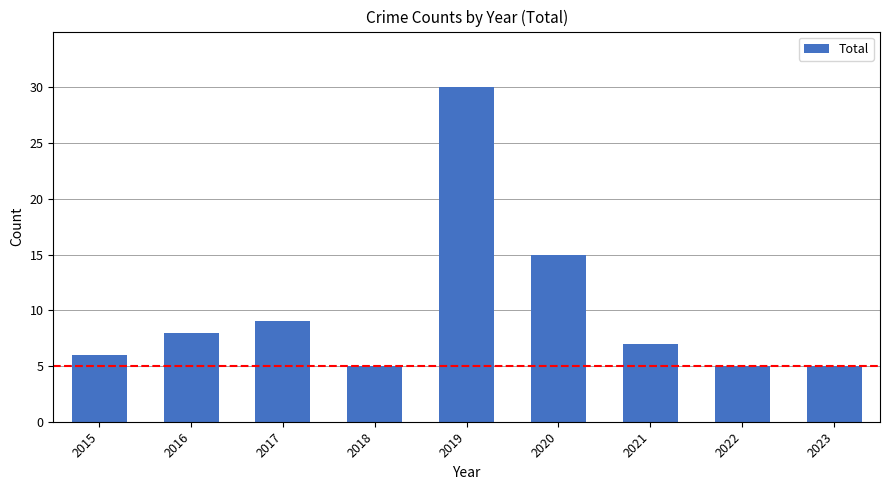

Reading left to right, transcribe all the data shown in this chart.

2015=6	2016=8	2017=9	2018=5	2019=30	2020=15	2021=7	2022=5	2023=5